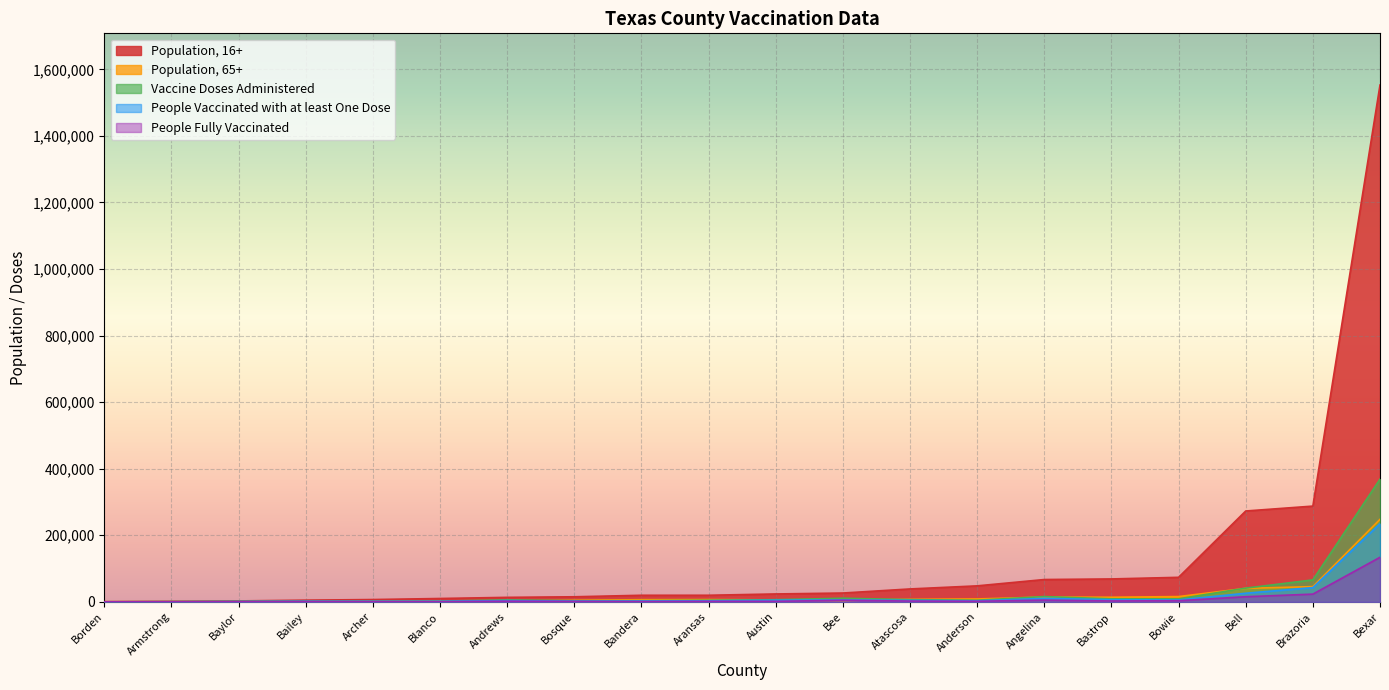

True or false: Population, 65+ has more than 1 interior local peaks.

True